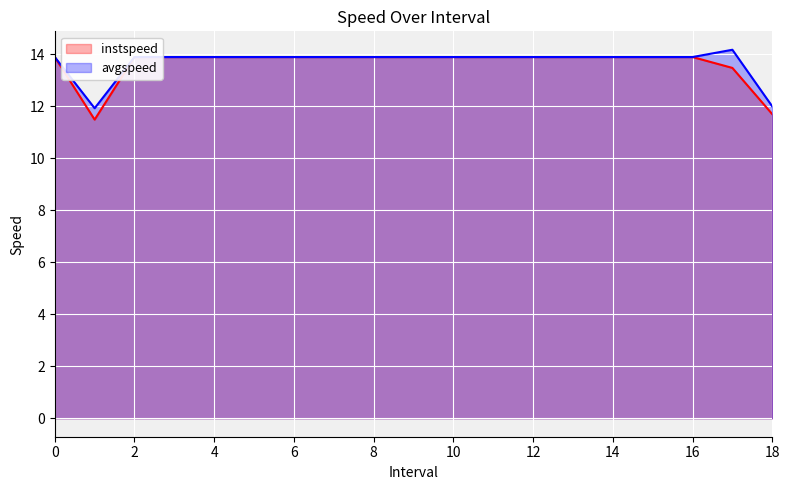

What is the sum of all instspeed values?

258.9